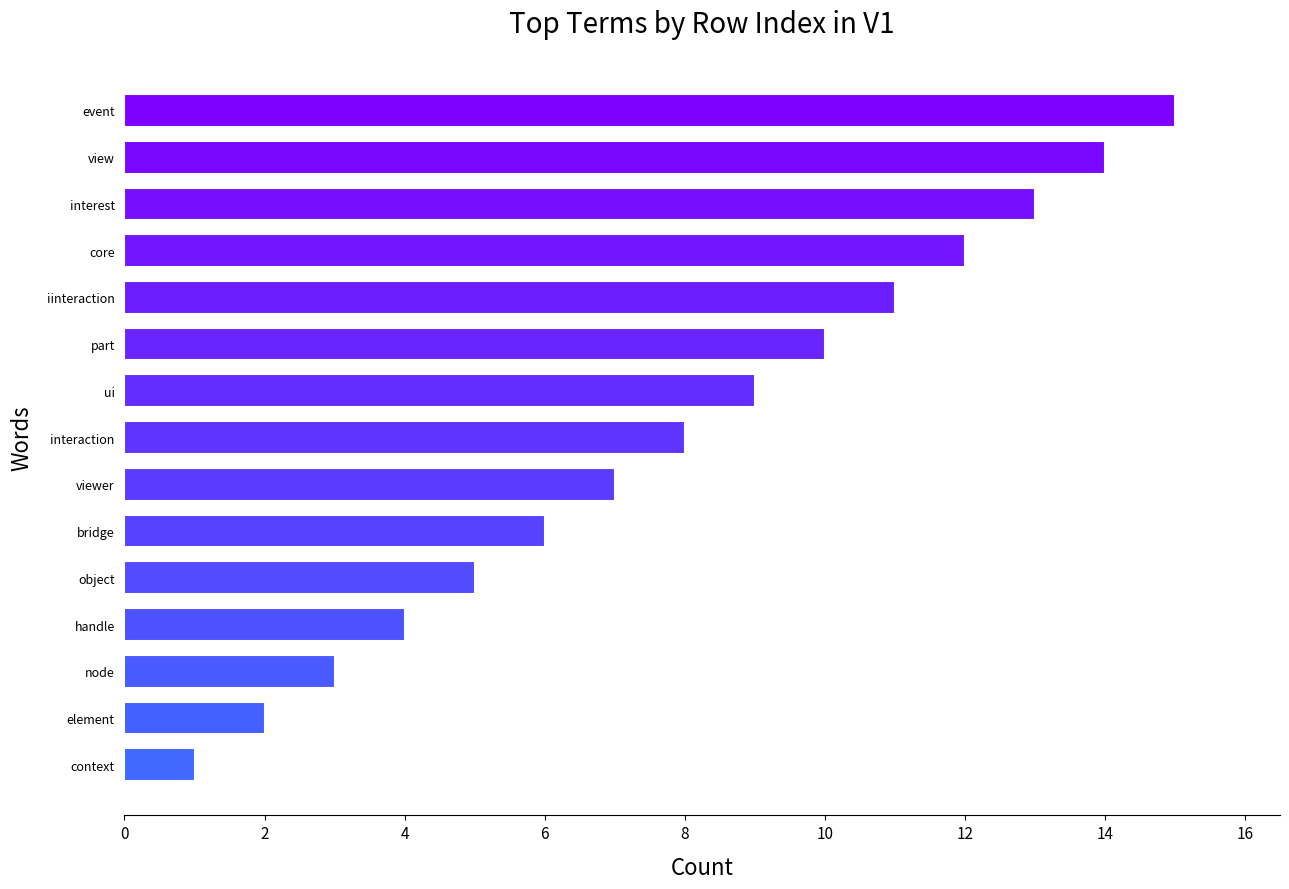

Are the bars horizontal?

Yes